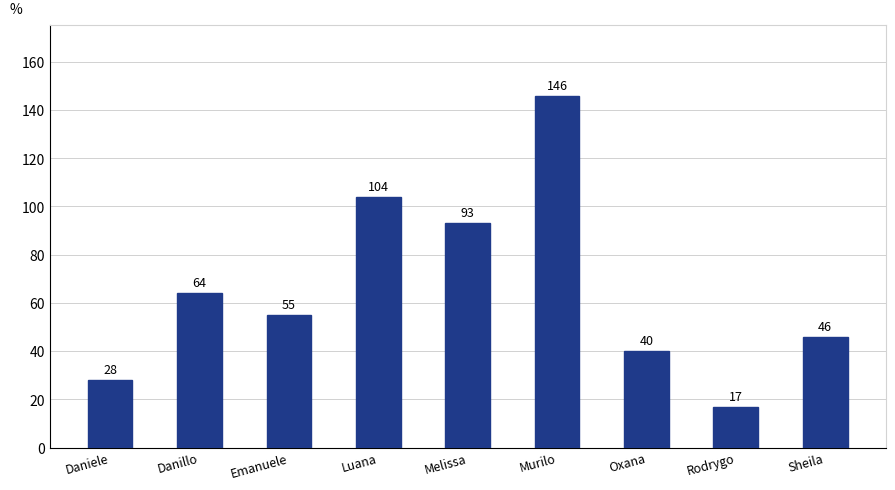

What is the approximate value at Murilo, to the nearest 10?

150